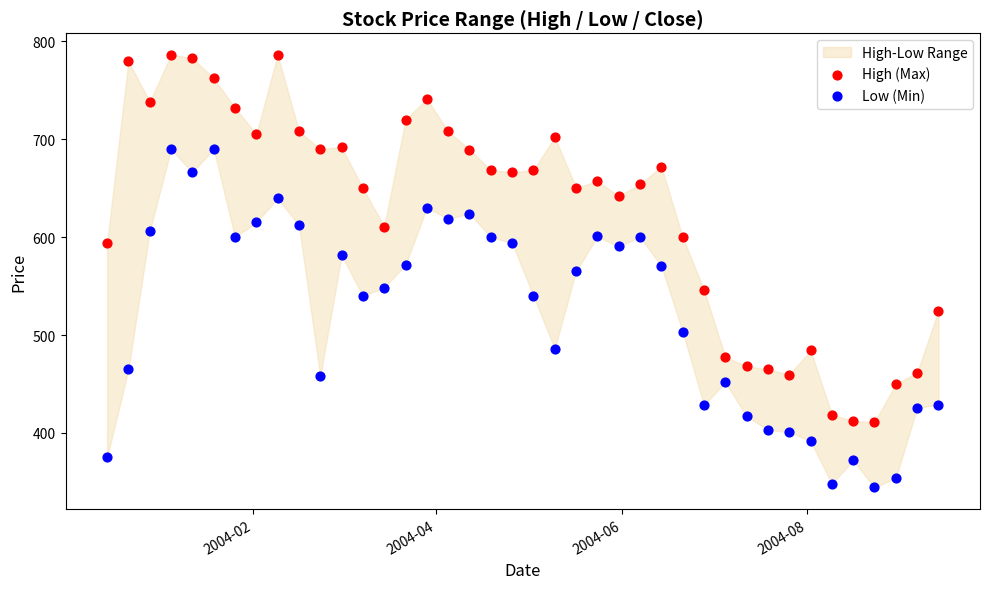

In the Low (Min) series, what Y value is closest to 517?

503.4